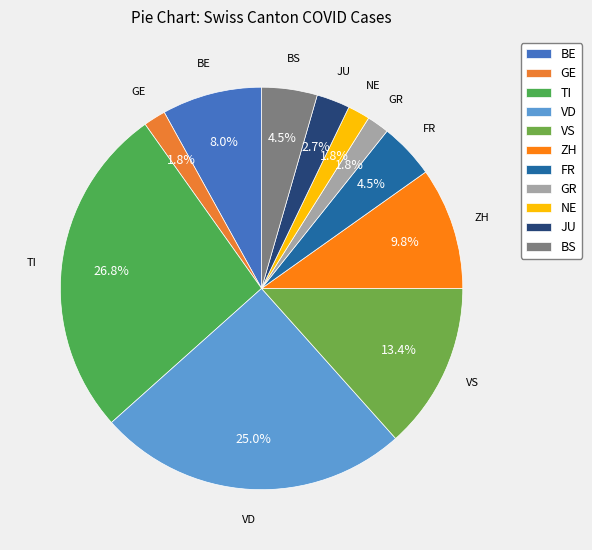

Count the number of slices in the pie.

11